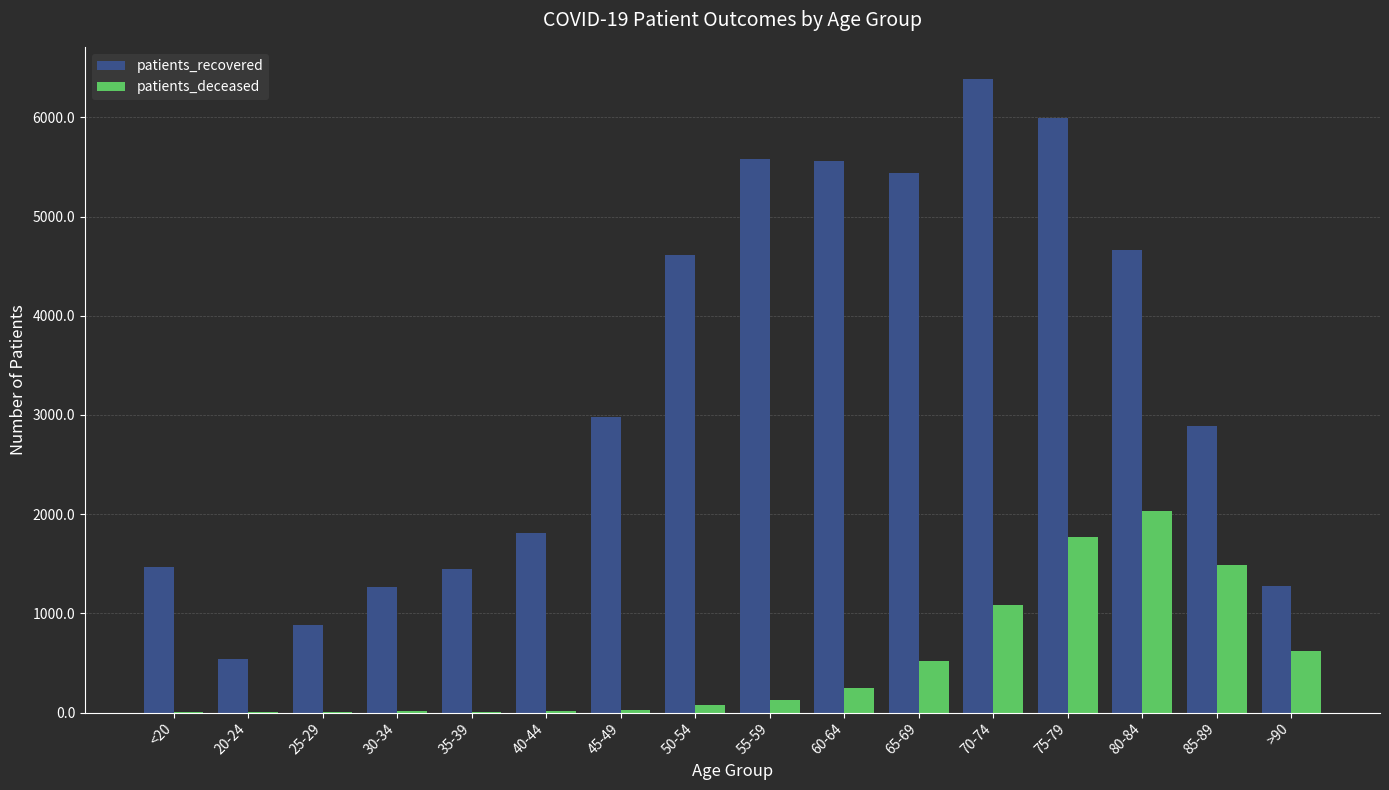

What are all the series names shown in the legend?

patients_recovered, patients_deceased